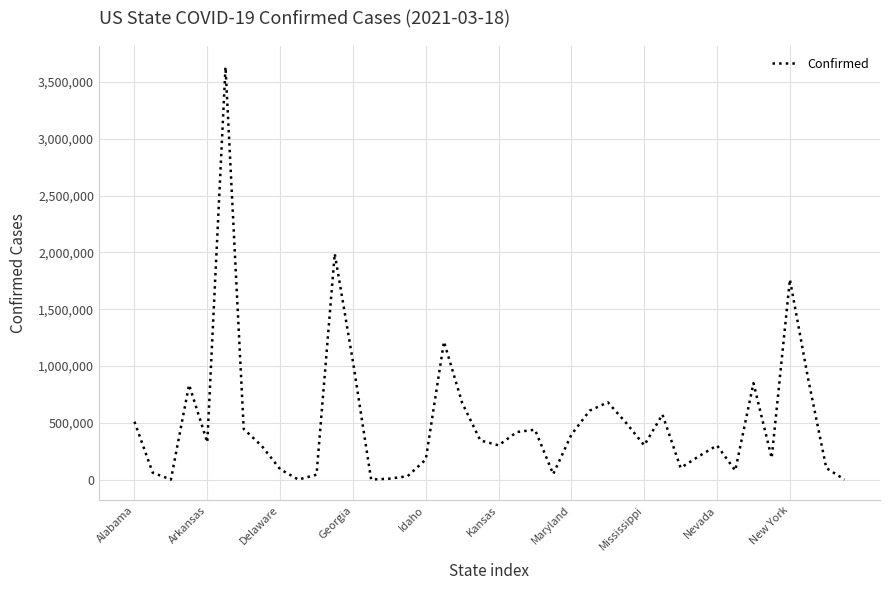

What is the difference between the maximum and minimum values?

3631572